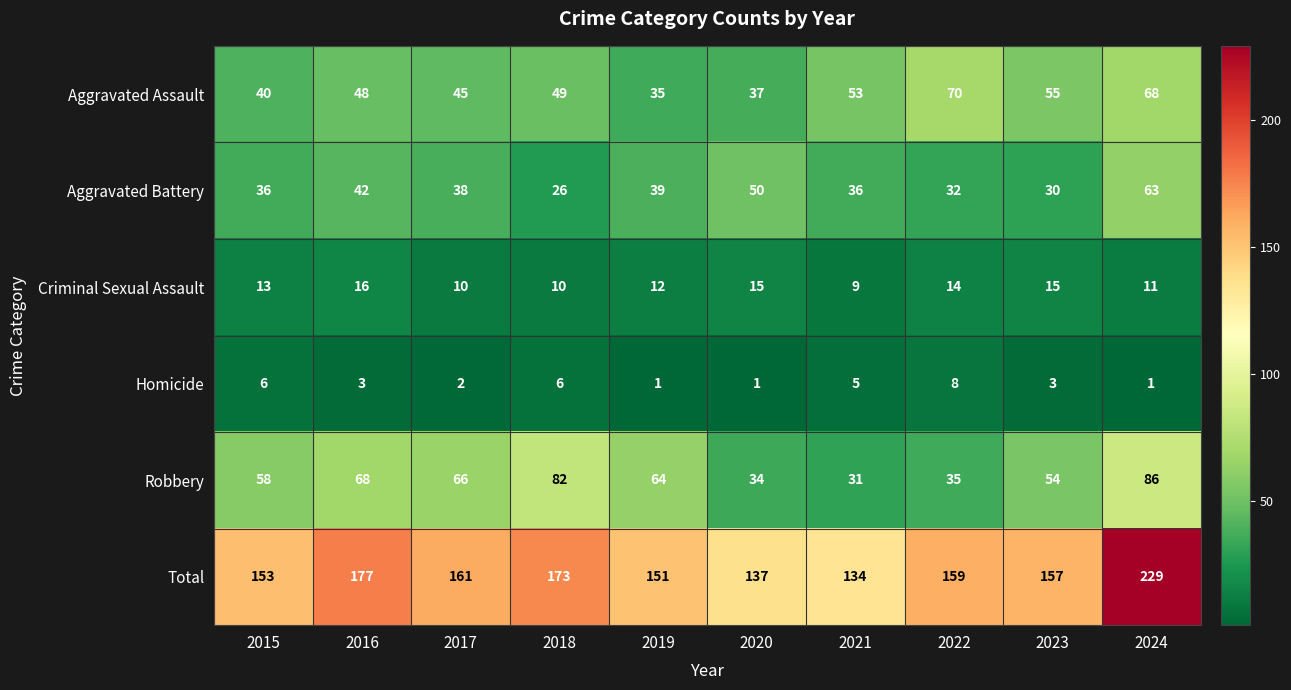

What is the minimum value shown in the chart?

1